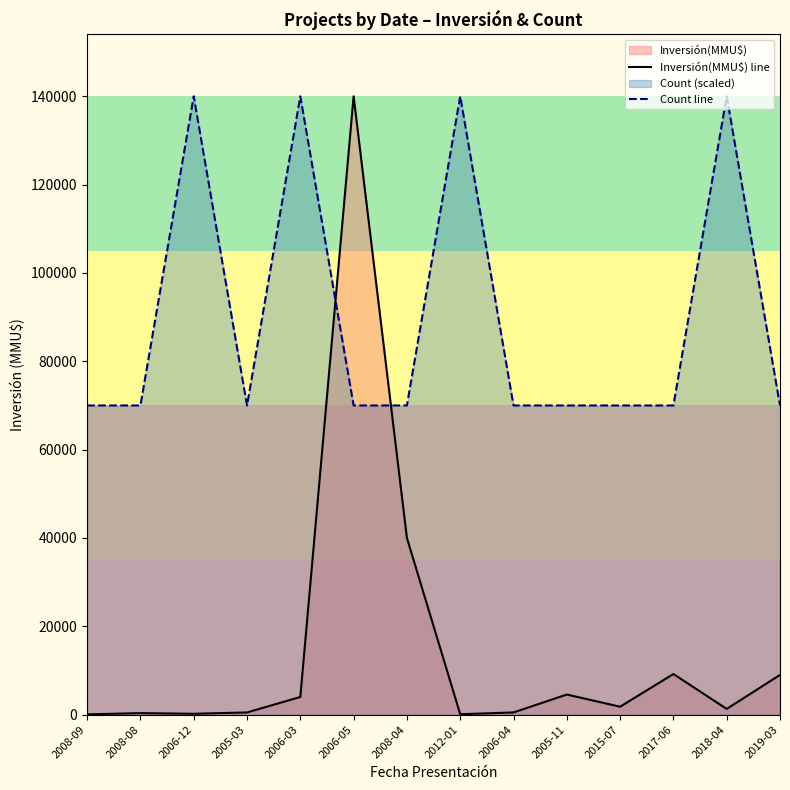

At which category is the sum across all series the highest?

2006-05